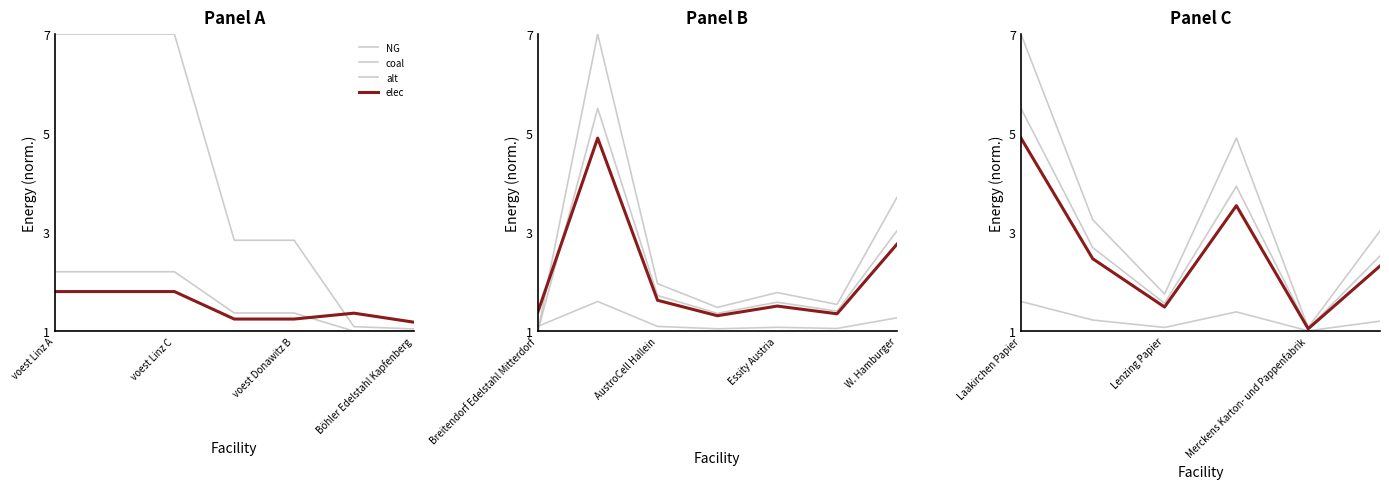

At how many categories does at least one series exceed 4?

2